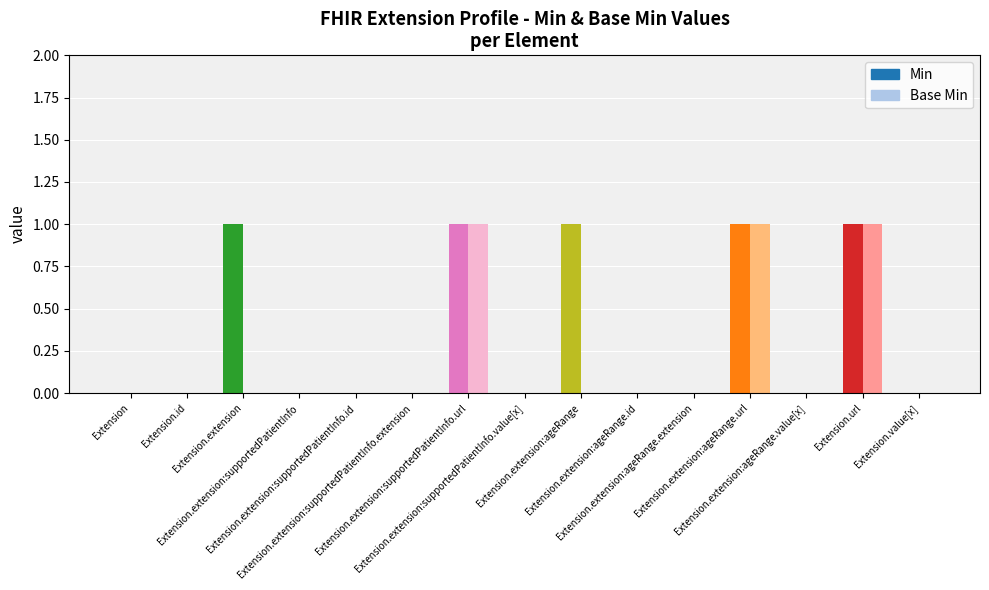

What are all the series names shown in the legend?

Min, Base Min